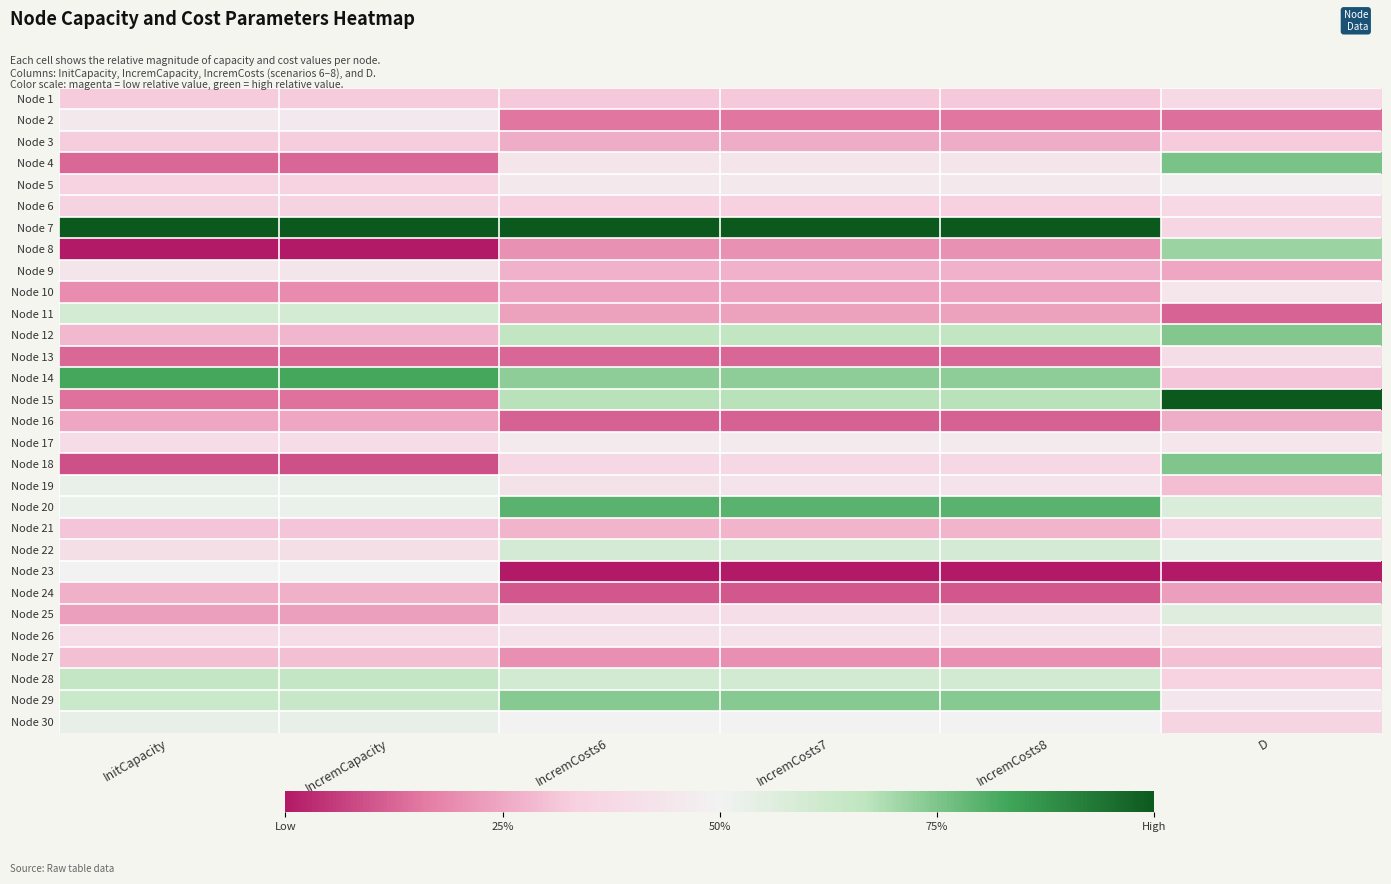

Reading left to right, extract all data points from this chart.

Node 1: InitCapacity=0.3	IncremCapacity=0.3	IncremCosts6=0.3	IncremCosts7=0.3	IncremCosts8=0.3	D=0.4
Node 2: InitCapacity=0.5	IncremCapacity=0.5	IncremCosts6=0.2	IncremCosts7=0.2	IncremCosts8=0.2	D=0.1
Node 3: InitCapacity=0.3	IncremCapacity=0.3	IncremCosts6=0.3	IncremCosts7=0.3	IncremCosts8=0.3	D=0.3
Node 4: InitCapacity=0.1	IncremCapacity=0.1	IncremCosts6=0.4	IncremCosts7=0.4	IncremCosts8=0.4	D=0.8
Node 5: InitCapacity=0.3	IncremCapacity=0.3	IncremCosts6=0.5	IncremCosts7=0.5	IncremCosts8=0.5	D=0.5
Node 6: InitCapacity=0.3	IncremCapacity=0.3	IncremCosts6=0.3	IncremCosts7=0.3	IncremCosts8=0.3	D=0.4
Node 7: InitCapacity=1.0	IncremCapacity=1.0	IncremCosts6=1.0	IncremCosts7=1.0	IncremCosts8=1.0	D=0.4
Node 8: InitCapacity=0.0	IncremCapacity=0.0	IncremCosts6=0.2	IncremCosts7=0.2	IncremCosts8=0.2	D=0.7
Node 9: InitCapacity=0.4	IncremCapacity=0.4	IncremCosts6=0.3	IncremCosts7=0.3	IncremCosts8=0.3	D=0.2
Node 10: InitCapacity=0.2	IncremCapacity=0.2	IncremCosts6=0.2	IncremCosts7=0.2	IncremCosts8=0.2	D=0.4
Node 11: InitCapacity=0.6	IncremCapacity=0.6	IncremCosts6=0.2	IncremCosts7=0.2	IncremCosts8=0.2	D=0.1
Node 12: InitCapacity=0.3	IncremCapacity=0.3	IncremCosts6=0.7	IncremCosts7=0.7	IncremCosts8=0.7	D=0.7
Node 13: InitCapacity=0.1	IncremCapacity=0.1	IncremCosts6=0.1	IncremCosts7=0.1	IncremCosts8=0.1	D=0.4
Node 14: InitCapacity=0.8	IncremCapacity=0.8	IncremCosts6=0.7	IncremCosts7=0.7	IncremCosts8=0.7	D=0.3
Node 15: InitCapacity=0.1	IncremCapacity=0.1	IncremCosts6=0.7	IncremCosts7=0.7	IncremCosts8=0.7	D=1.0
Node 16: InitCapacity=0.2	IncremCapacity=0.2	IncremCosts6=0.1	IncremCosts7=0.1	IncremCosts8=0.1	D=0.3
Node 17: InitCapacity=0.4	IncremCapacity=0.4	IncremCosts6=0.5	IncremCosts7=0.5	IncremCosts8=0.5	D=0.4
Node 18: InitCapacity=0.1	IncremCapacity=0.1	IncremCosts6=0.4	IncremCosts7=0.4	IncremCosts8=0.4	D=0.7
Node 19: InitCapacity=0.5	IncremCapacity=0.5	IncremCosts6=0.4	IncremCosts7=0.4	IncremCosts8=0.4	D=0.3
Node 20: InitCapacity=0.5	IncremCapacity=0.5	IncremCosts6=0.8	IncremCosts7=0.8	IncremCosts8=0.8	D=0.6
Node 21: InitCapacity=0.3	IncremCapacity=0.3	IncremCosts6=0.3	IncremCosts7=0.3	IncremCosts8=0.3	D=0.4
Node 22: InitCapacity=0.4	IncremCapacity=0.4	IncremCosts6=0.6	IncremCosts7=0.6	IncremCosts8=0.6	D=0.5
Node 23: InitCapacity=0.5	IncremCapacity=0.5	IncremCosts6=0.0	IncremCosts7=0.0	IncremCosts8=0.0	D=0.0
Node 24: InitCapacity=0.3	IncremCapacity=0.3	IncremCosts6=0.1	IncremCosts7=0.1	IncremCosts8=0.1	D=0.2
Node 25: InitCapacity=0.2	IncremCapacity=0.2	IncremCosts6=0.4	IncremCosts7=0.4	IncremCosts8=0.4	D=0.6
Node 26: InitCapacity=0.4	IncremCapacity=0.4	IncremCosts6=0.4	IncremCosts7=0.4	IncremCosts8=0.4	D=0.4
Node 27: InitCapacity=0.3	IncremCapacity=0.3	IncremCosts6=0.2	IncremCosts7=0.2	IncremCosts8=0.2	D=0.3
Node 28: InitCapacity=0.6	IncremCapacity=0.6	IncremCosts6=0.6	IncremCosts7=0.6	IncremCosts8=0.6	D=0.3
Node 29: InitCapacity=0.6	IncremCapacity=0.6	IncremCosts6=0.7	IncremCosts7=0.7	IncremCosts8=0.7	D=0.4
Node 30: InitCapacity=0.5	IncremCapacity=0.5	IncremCosts6=0.5	IncremCosts7=0.5	IncremCosts8=0.5	D=0.4